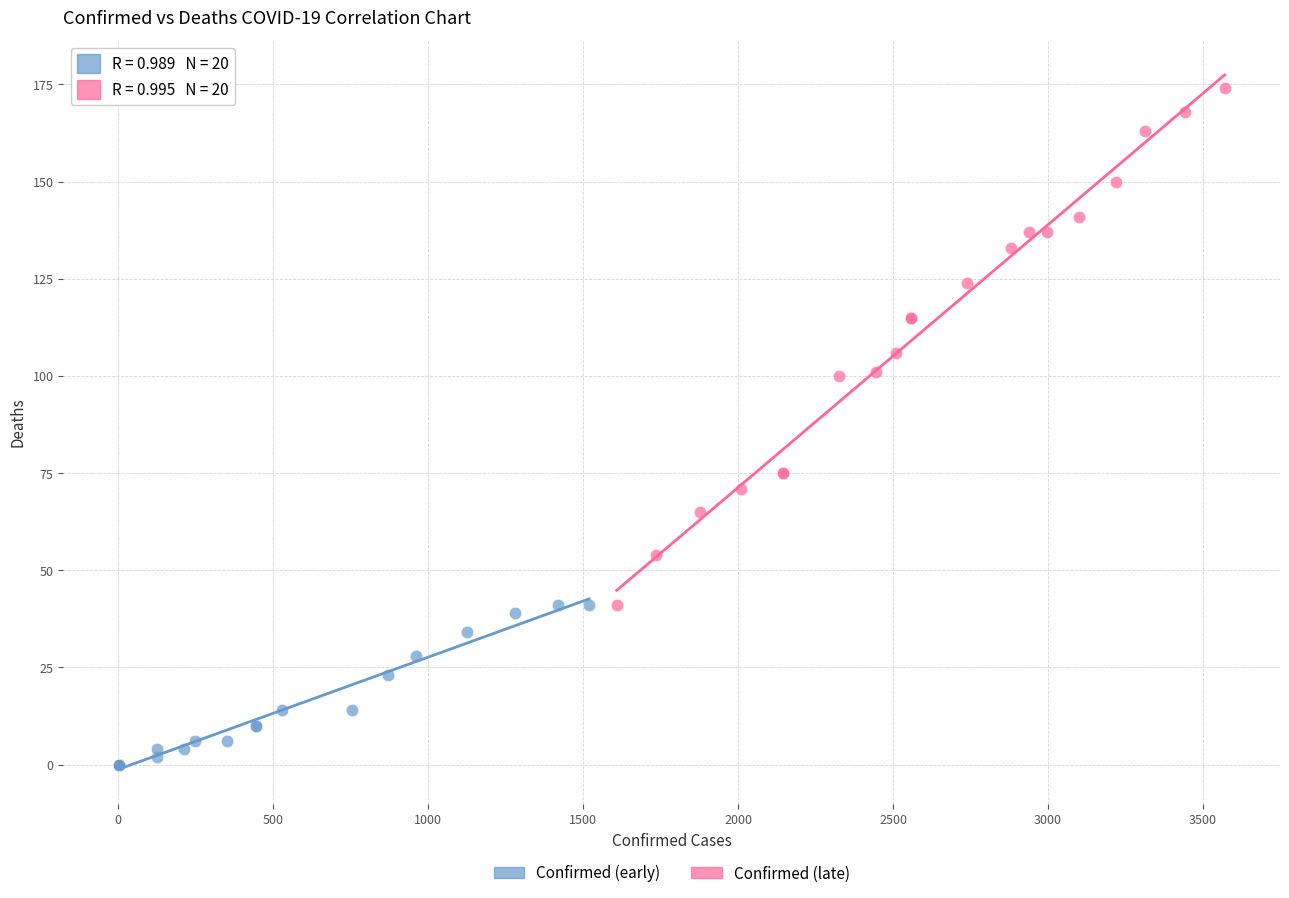

Which series reaches the minimum Y coordinate?

Confirmed (early)